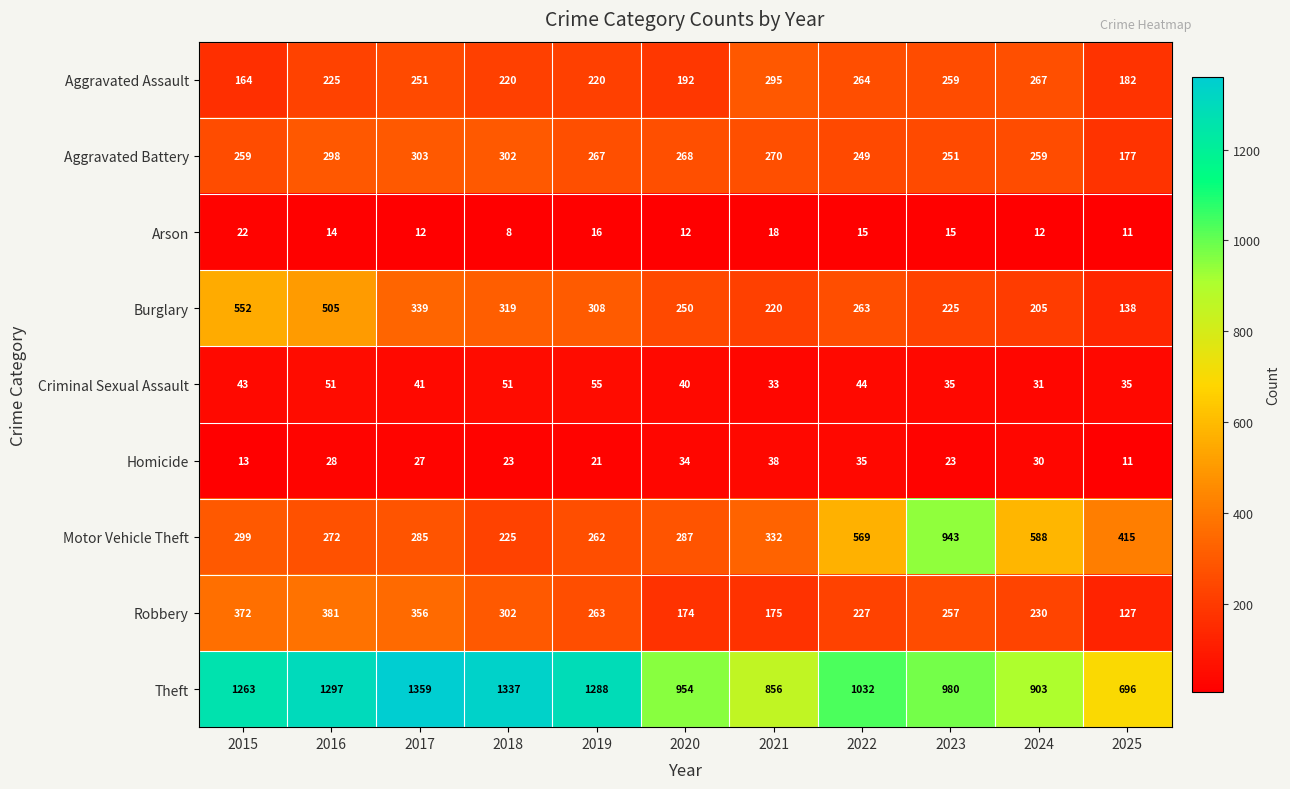

Where is Aggravated Battery nearest to the value 240?

2022